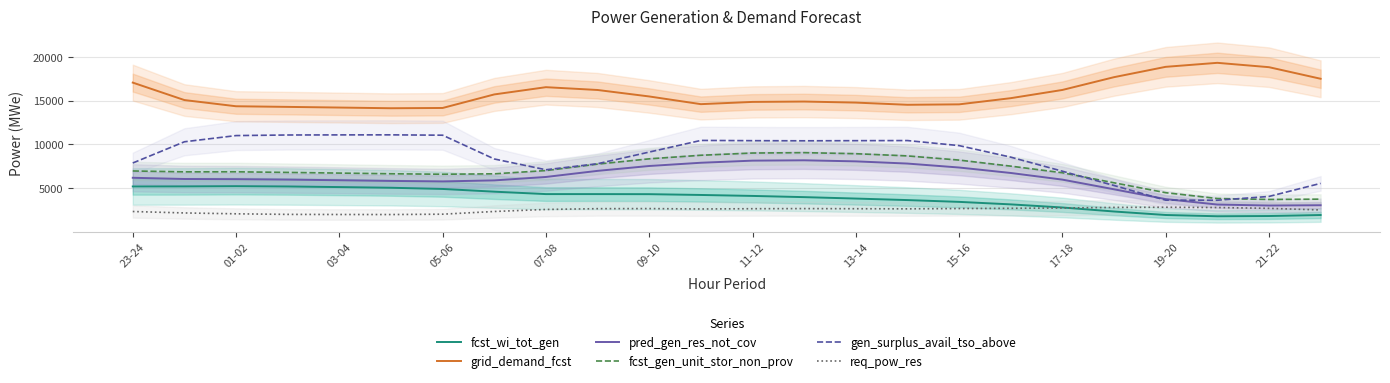

What are all the series names shown in the legend?

fcst_wi_tot_gen, grid_demand_fcst, pred_gen_res_not_cov, fcst_gen_unit_stor_non_prov, gen_surplus_avail_tso_above, req_pow_res